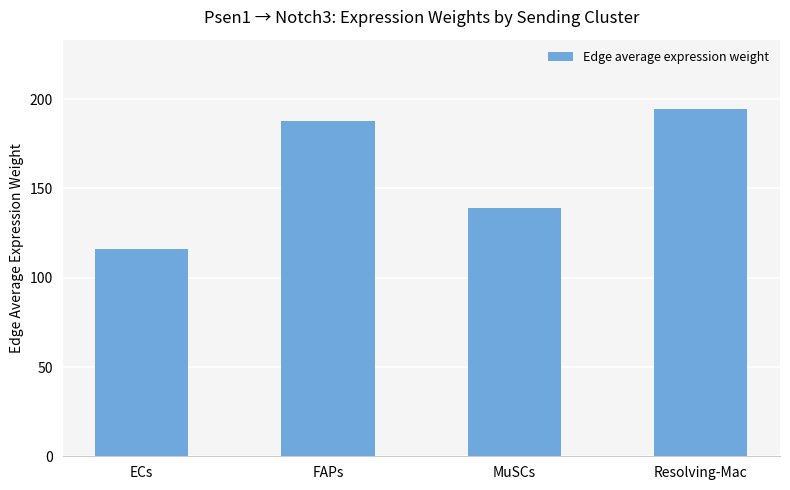

The chart shows a value of 37.5 at MuSCs. True or false?

False